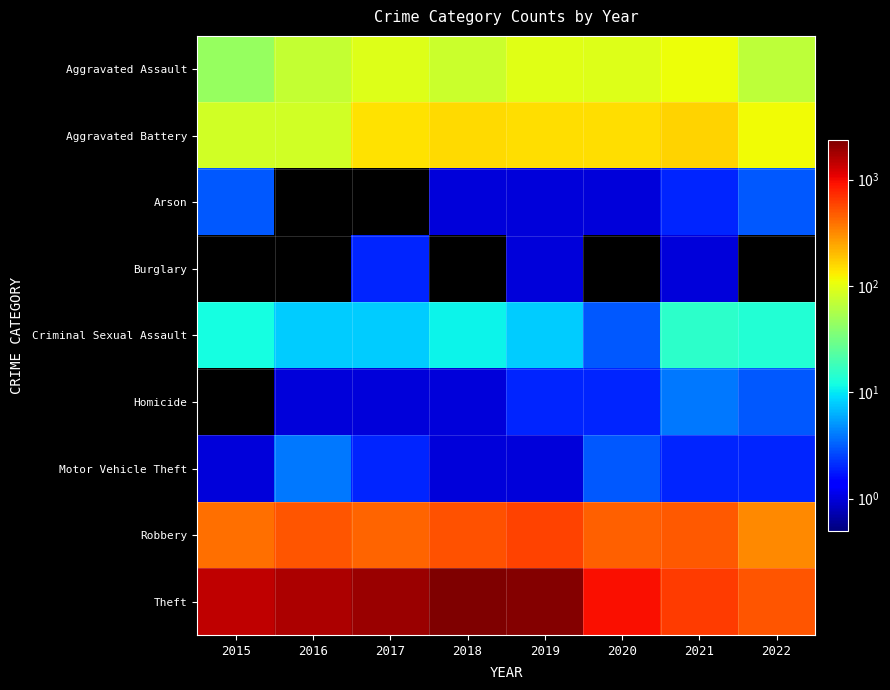

How many distinct data groups are displayed?

9